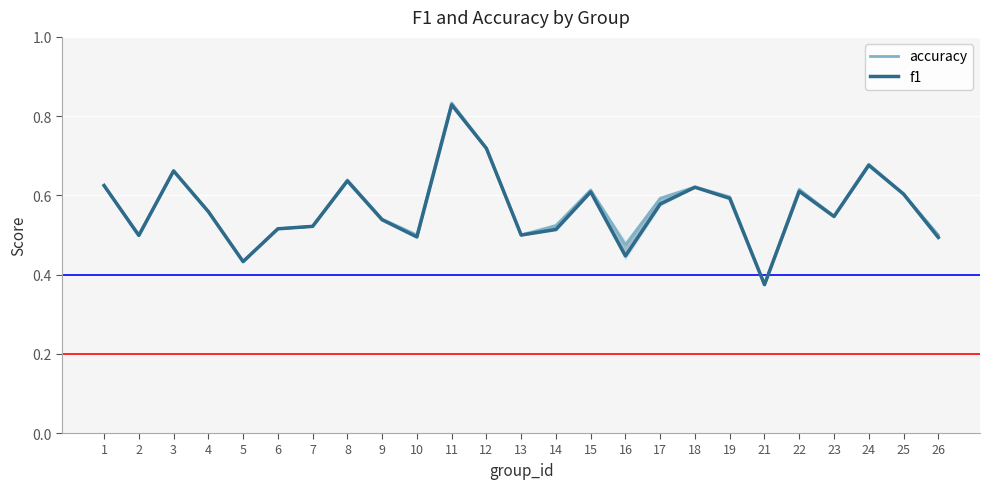

At which category is the sum across all series the highest?

11